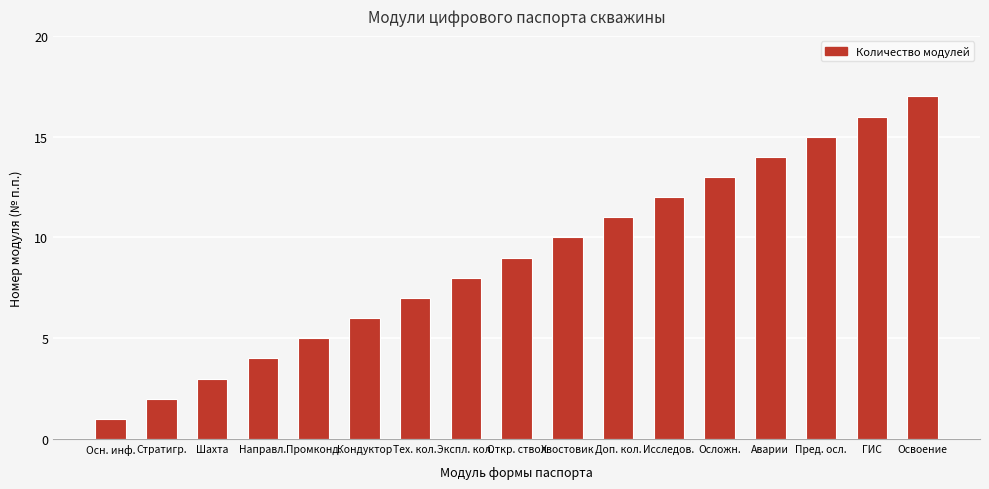

What is the difference between the maximum and minimum values?

16